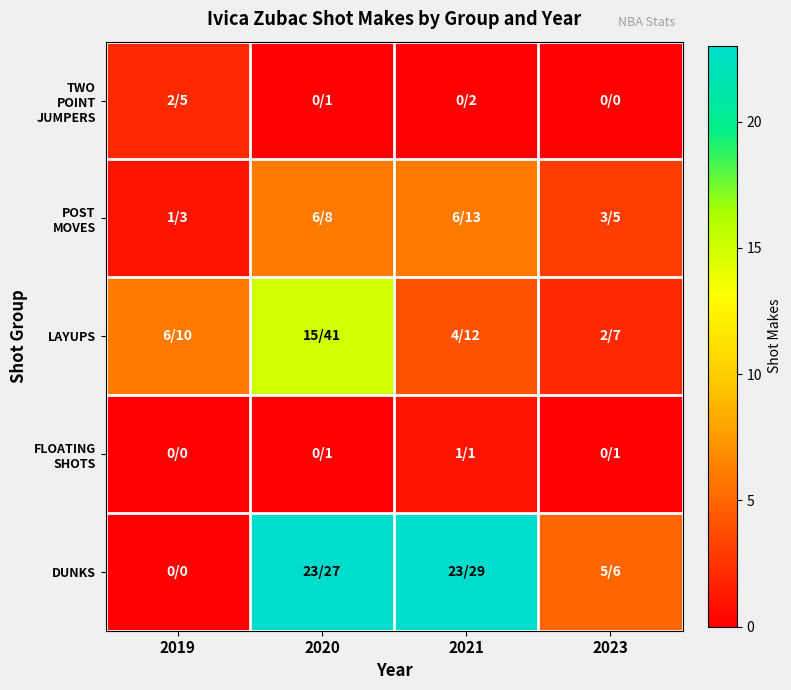

Which series has the largest total across all categories?

DUNKS